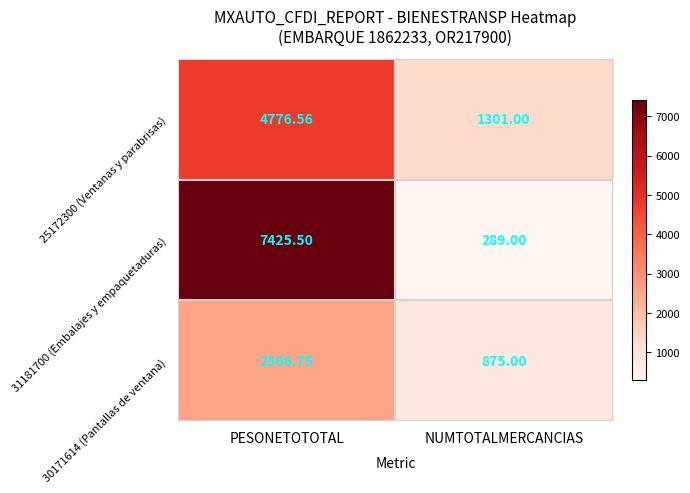

At which category is the sum across all series the highest?

PESONETOTOTAL